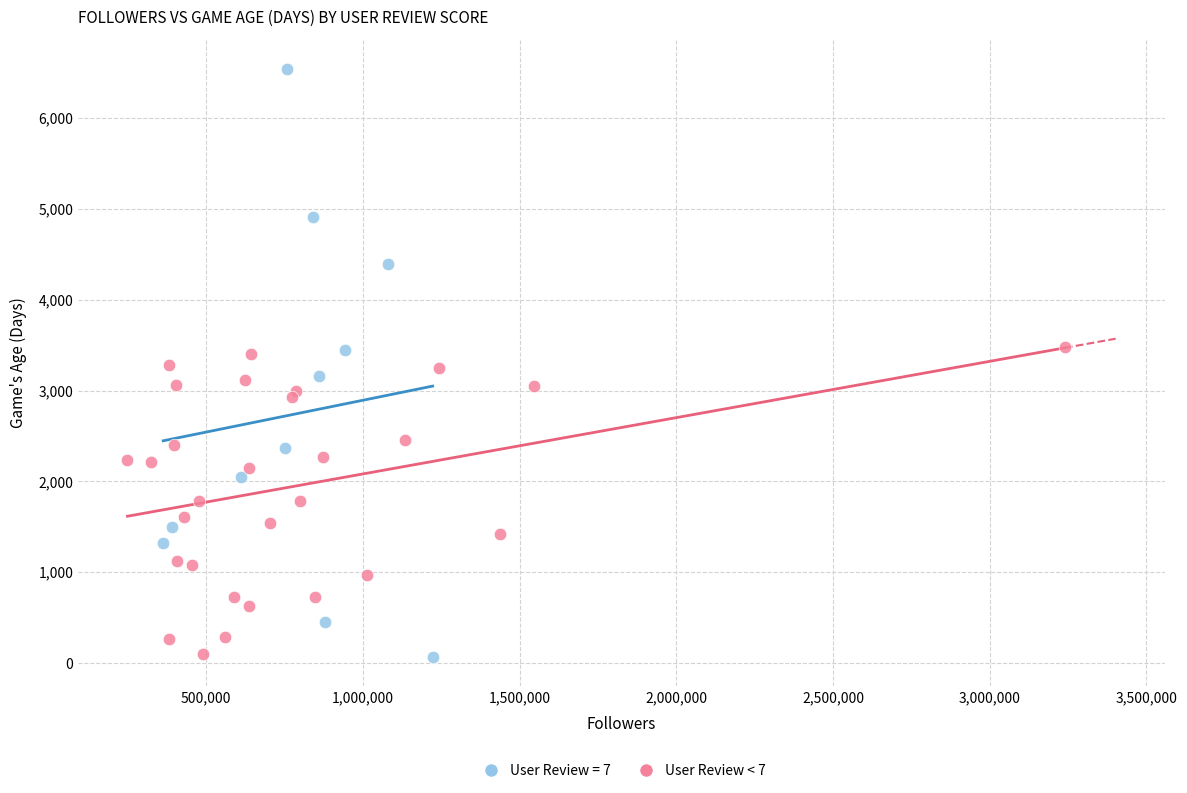

Which series reaches the maximum Y coordinate?

User Review = 7